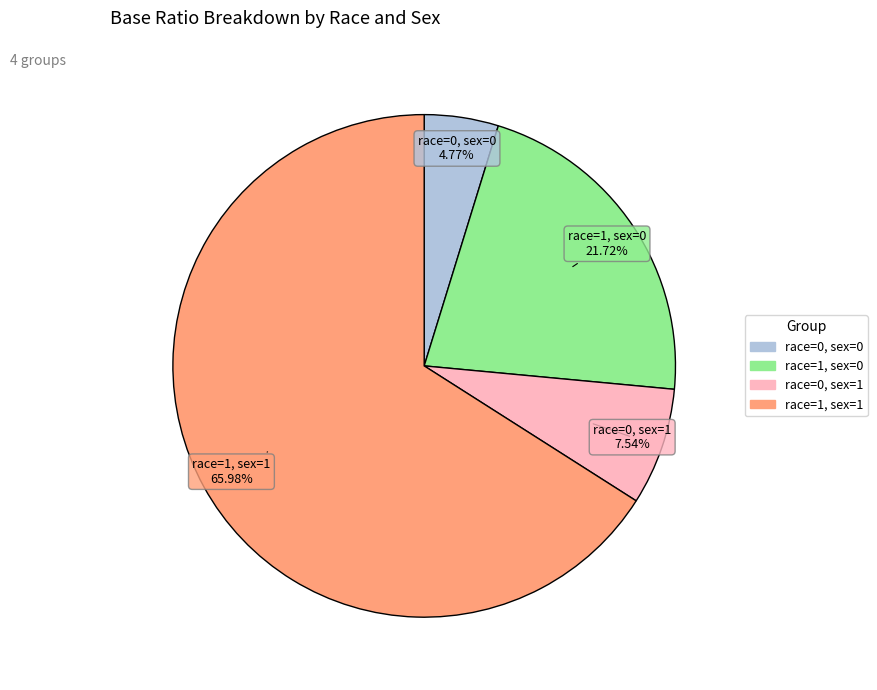

The race=1, sex=1 slice represents 66% of the pie. True or false?

True